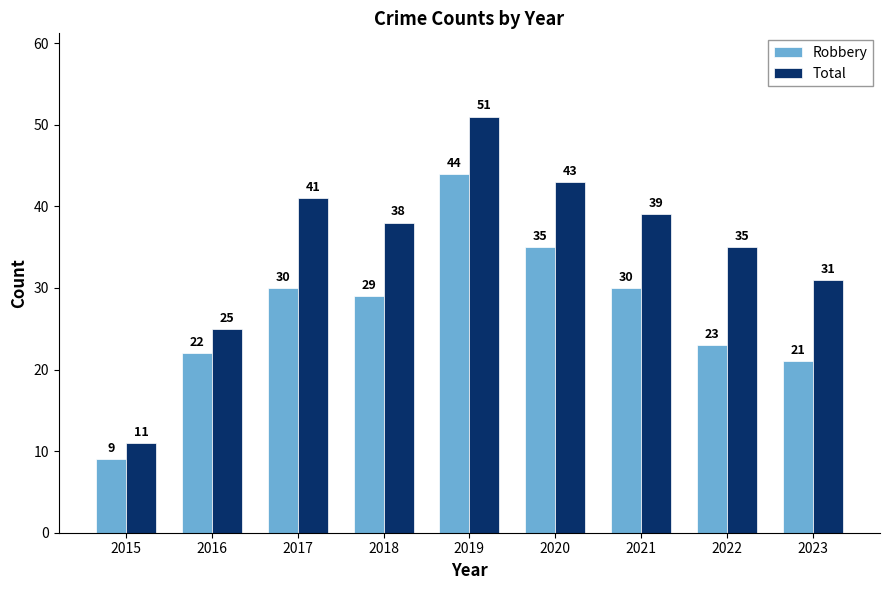

Which series changed the most between 2015 and 2019?

Total